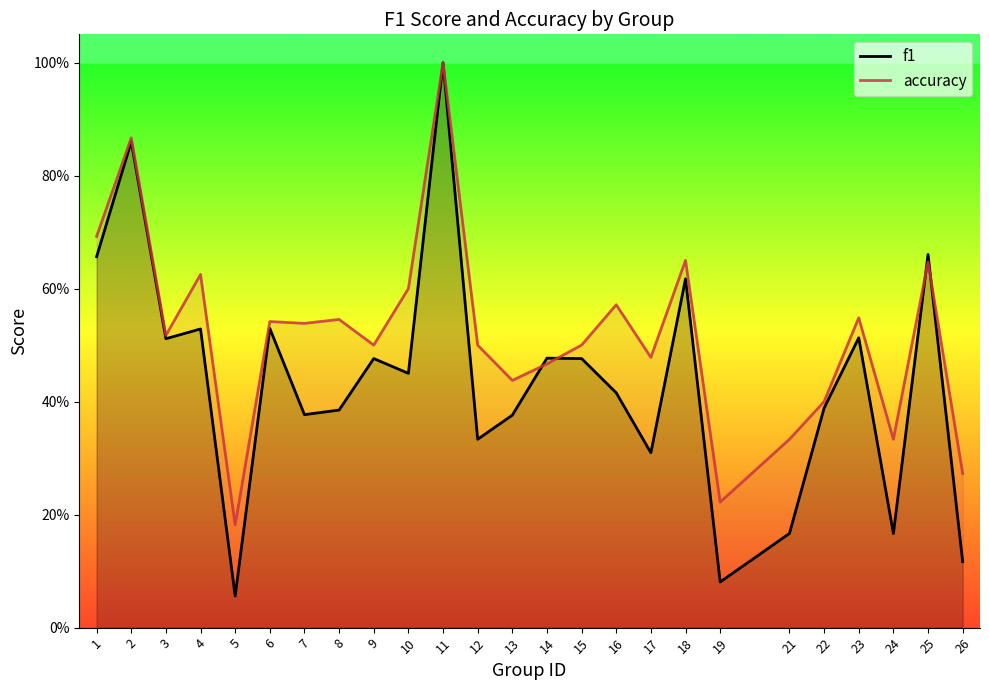

Which label corresponds to the largest value in the chart?

11